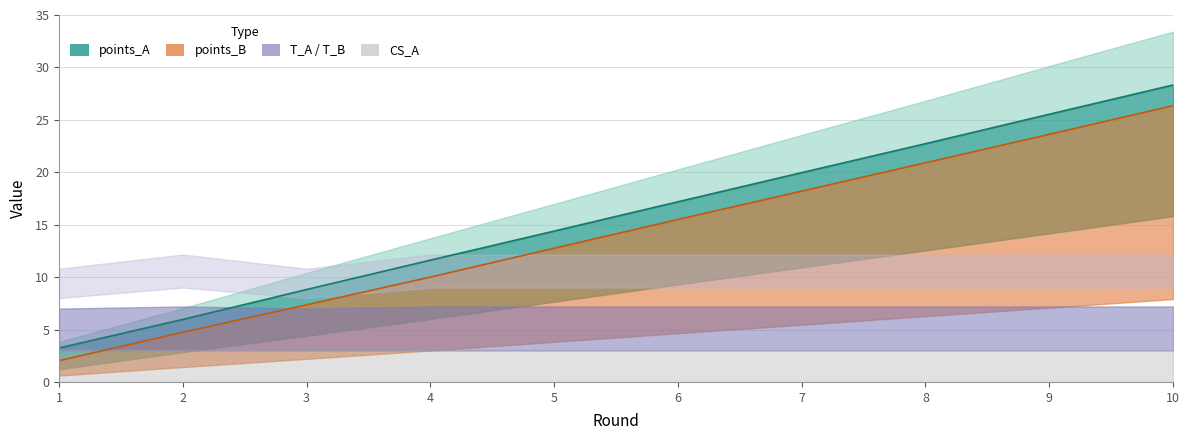

How many data points does each series have?

10